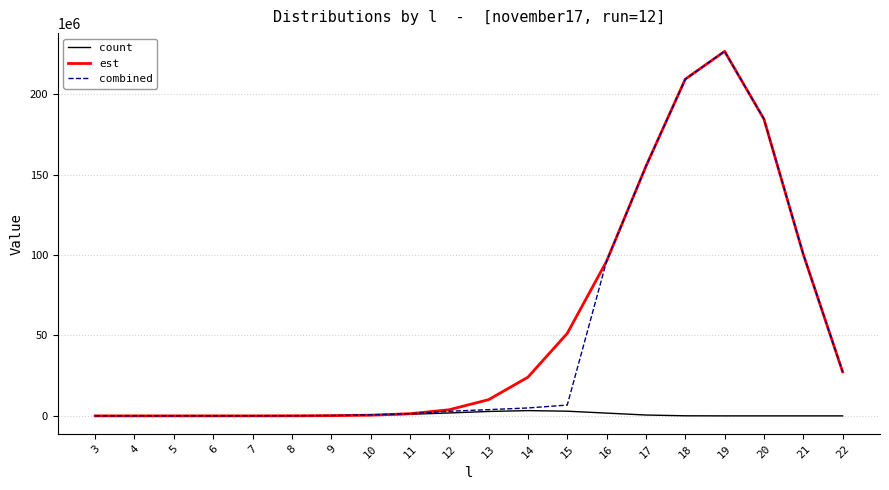

At which category is the sum across all series the highest?

19